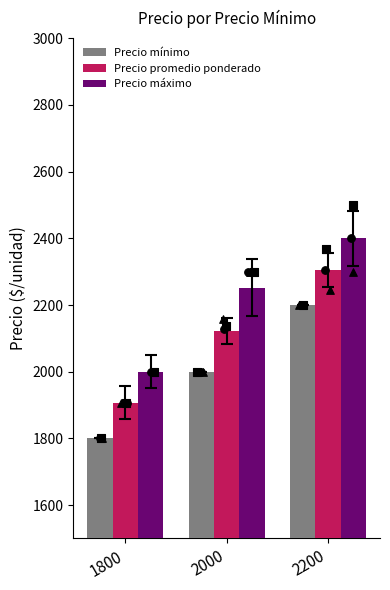

Which series reaches the minimum Y coordinate?

Precio mínimo